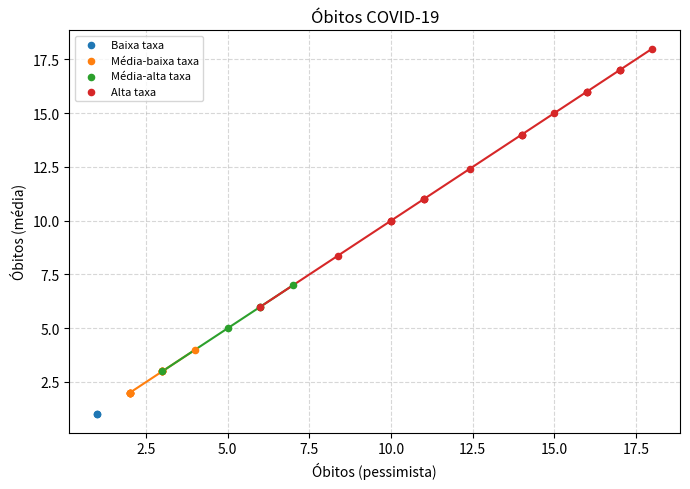

What are all the series names shown in the legend?

Baixa taxa, Média-baixa taxa, Média-alta taxa, Alta taxa